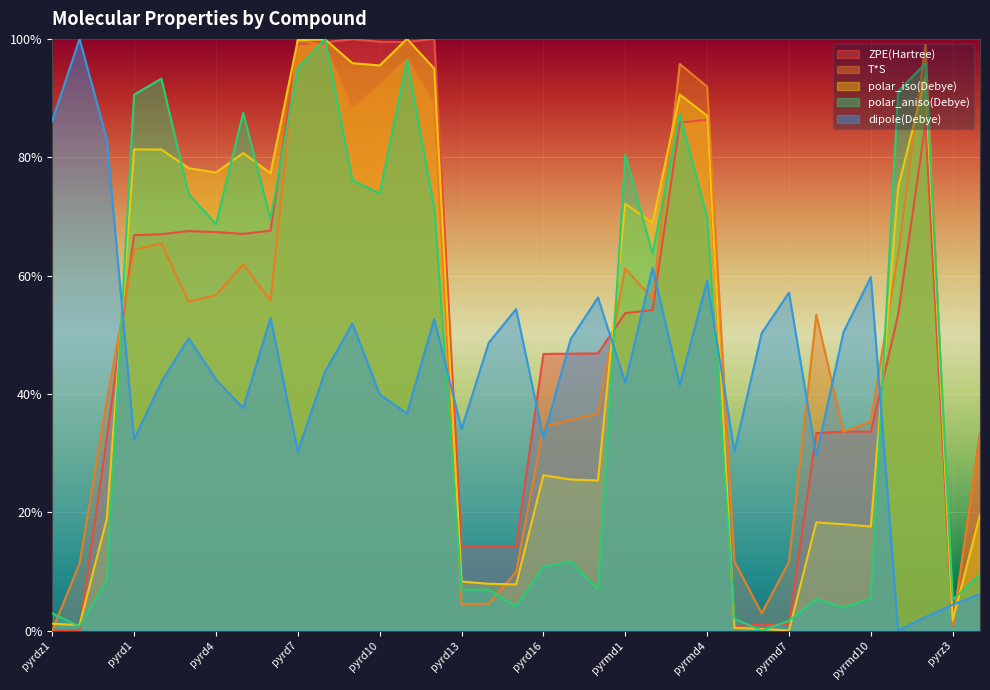

At which label does ZPE(Hartree) first exceed 53?

pyrd1